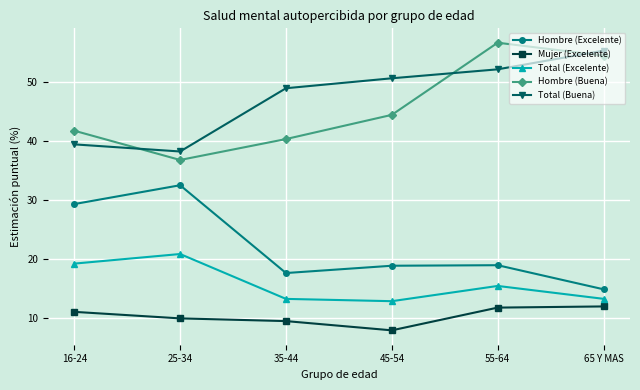

Where is the first local maximum for Hombre (Buena)?

55-64